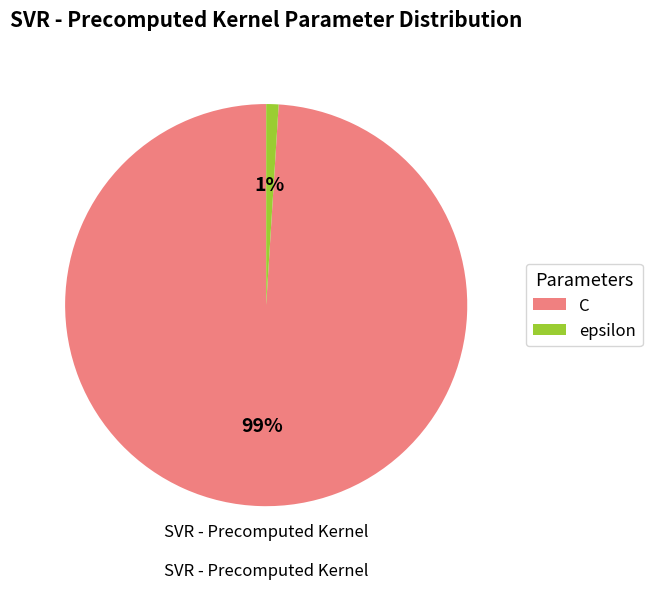

Combined, do epsilon and C account for over 50%?

Yes